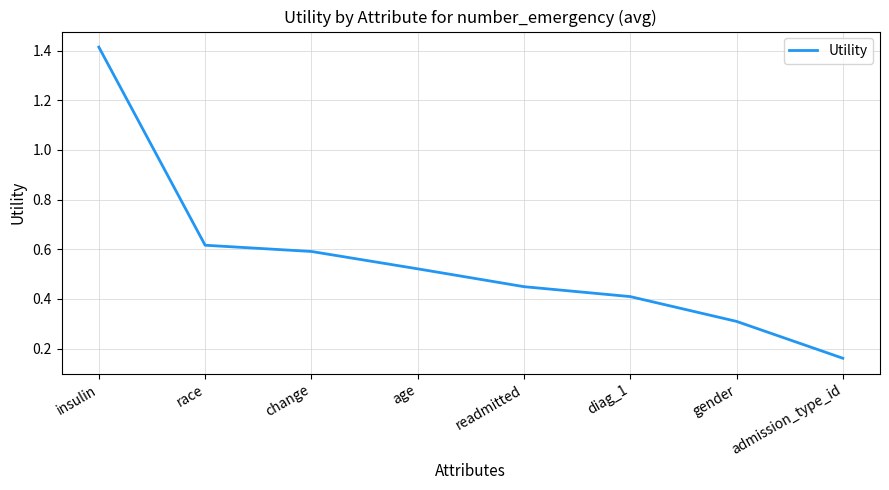

True or false: there are more than 0 points higher than both neighbors.

False